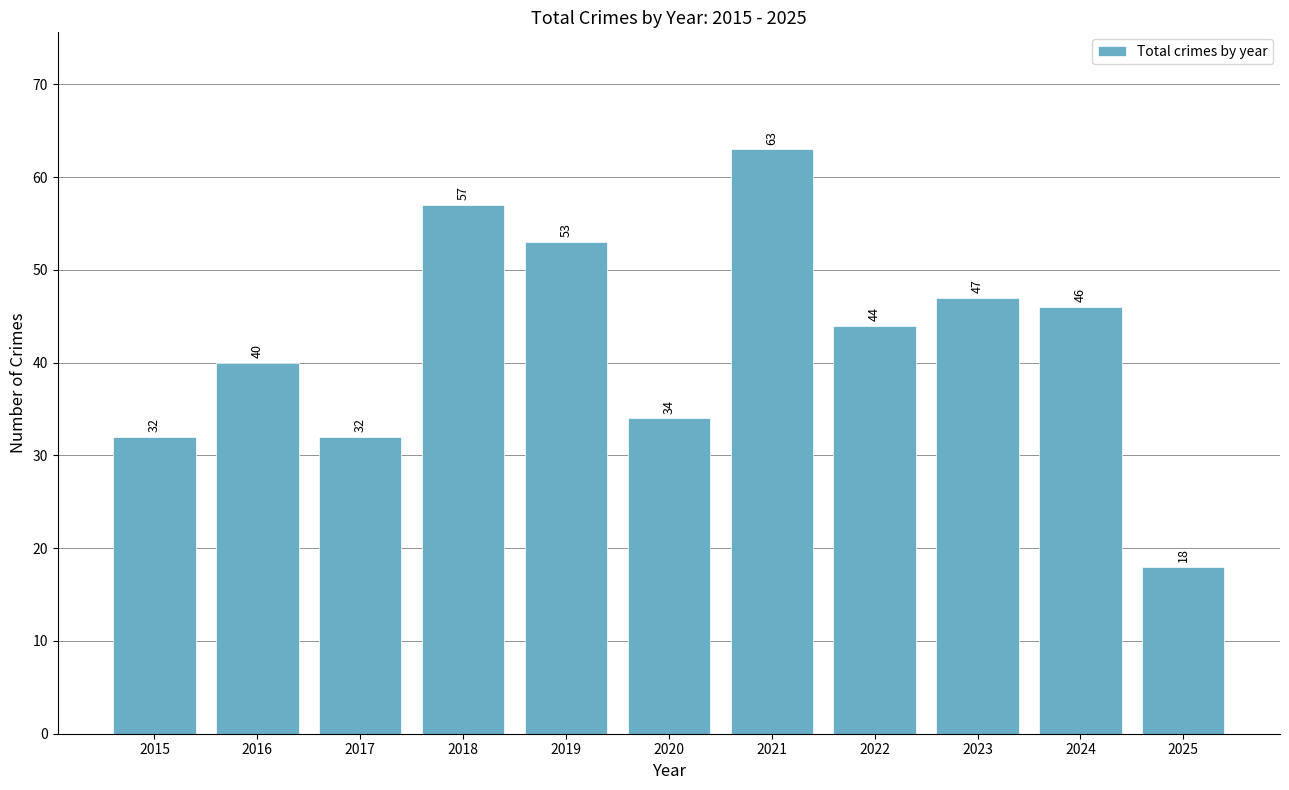

What is the difference between the maximum and minimum values?

45